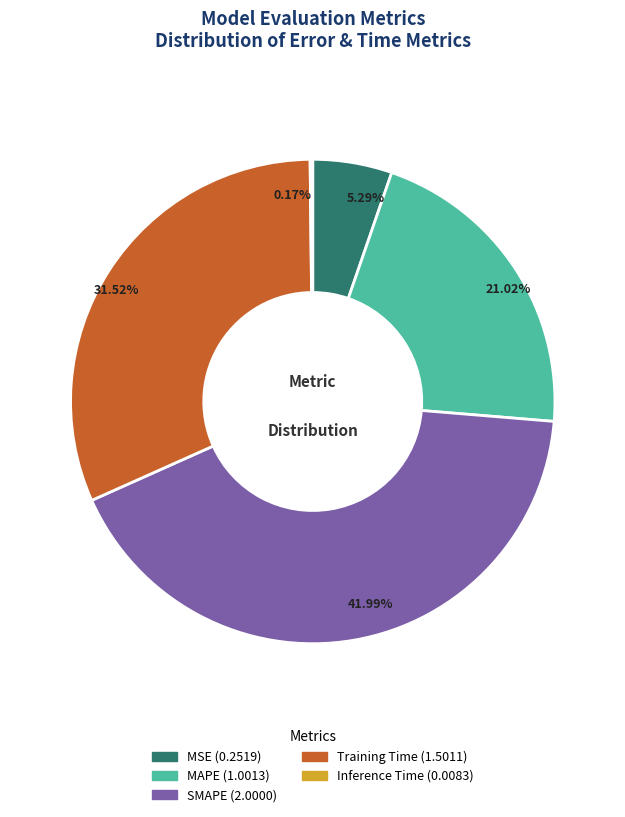

True or false: MSE accounts for 13% of the total.

False